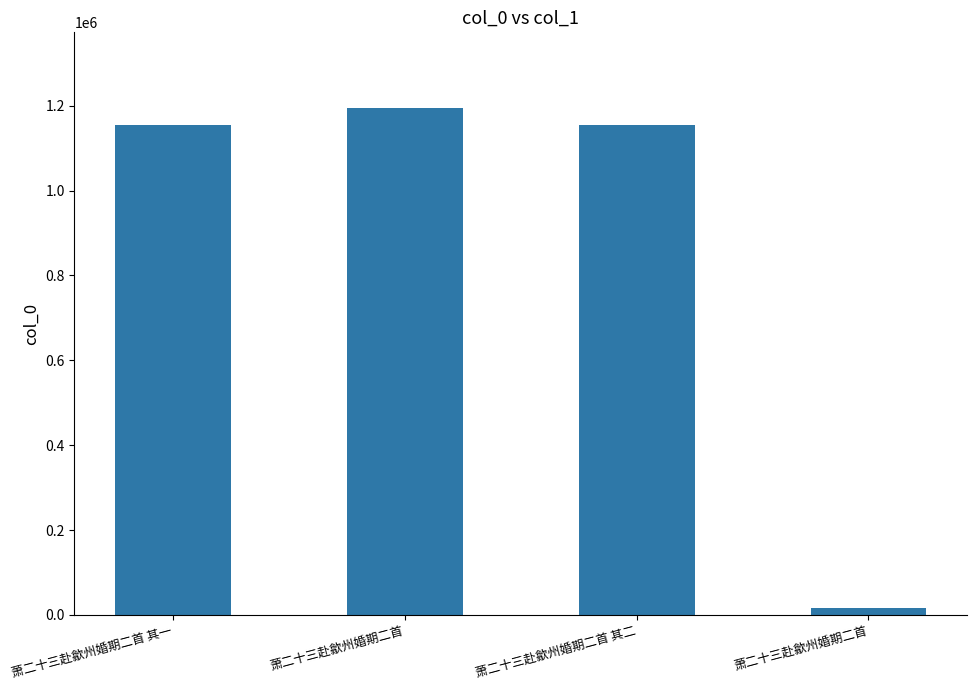

Where is the data nearest to the value 605102?

萧二十三赴歙州婚期二首 其一